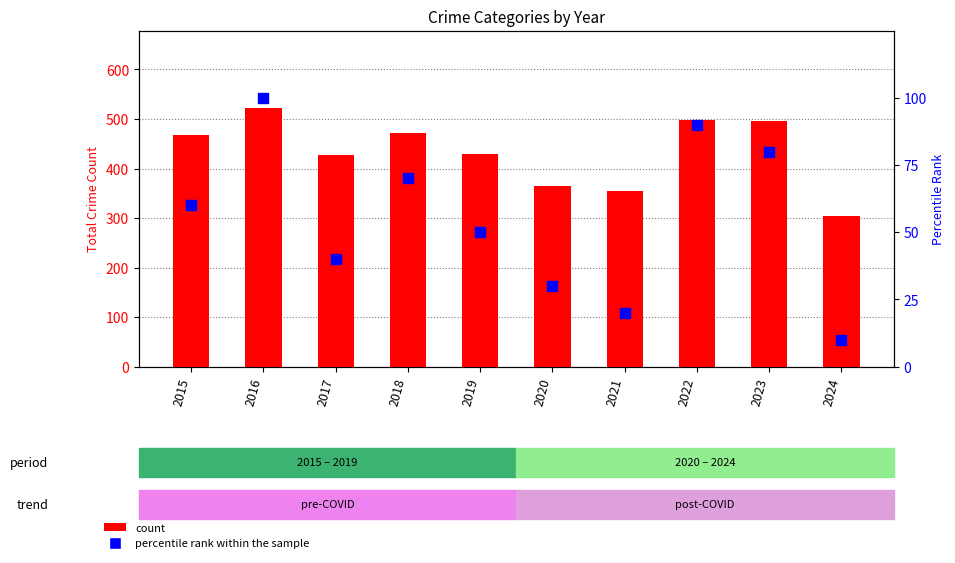

Which series has the largest total across all categories?

count